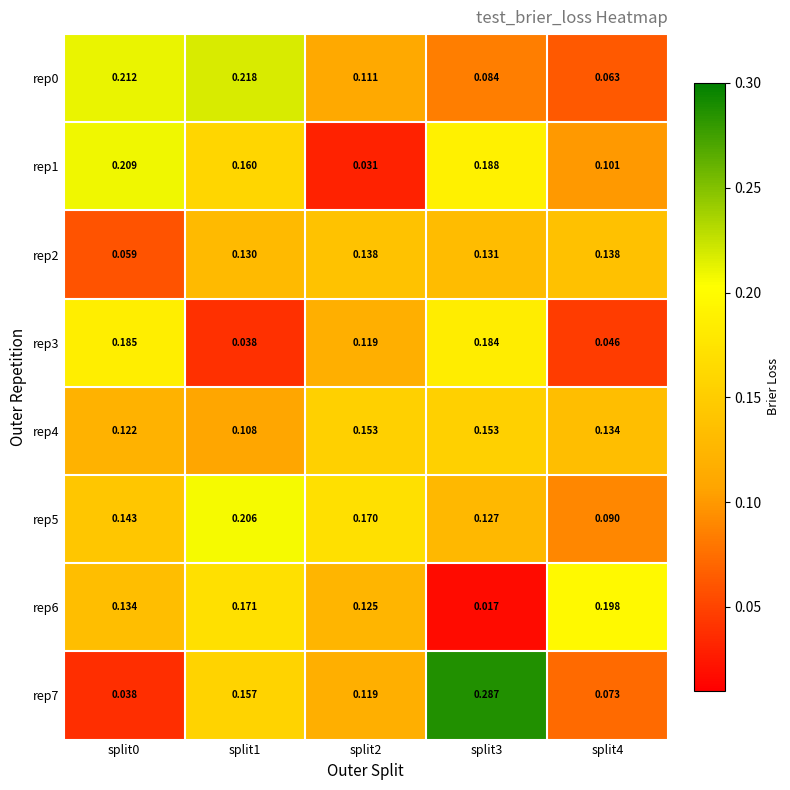

Is the value of rep0 at split2 greater than the value of rep5 at split1?

No